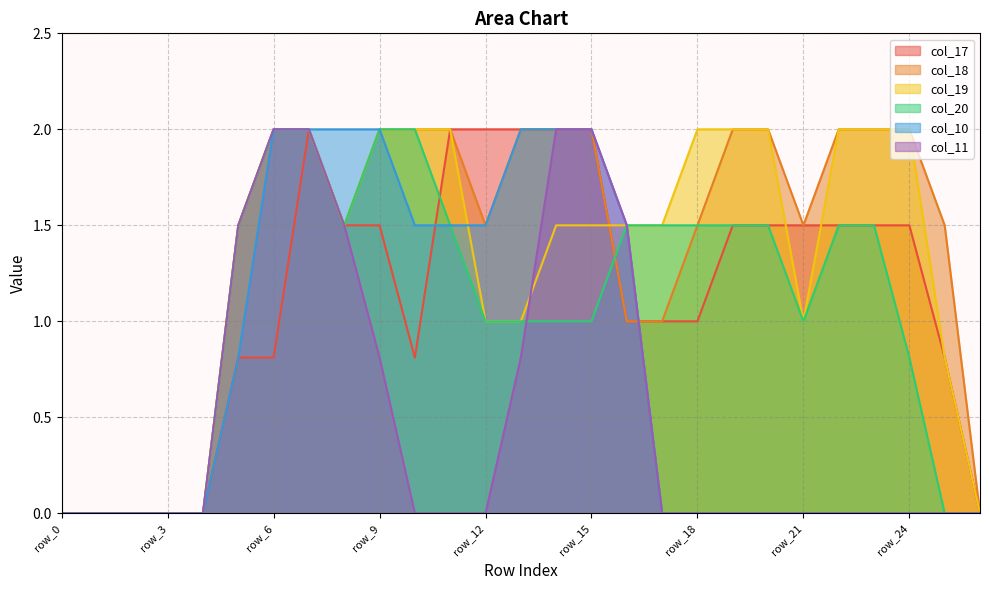

Does the chart have visible grid lines?

Yes